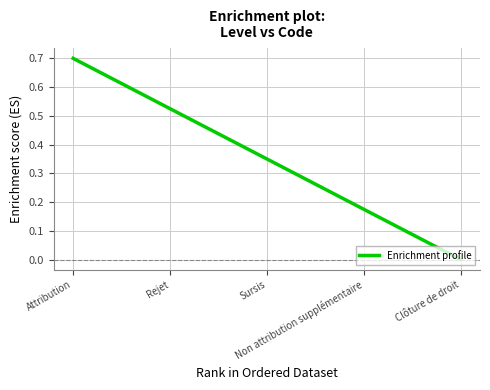

How many lines are shown in the chart?

1